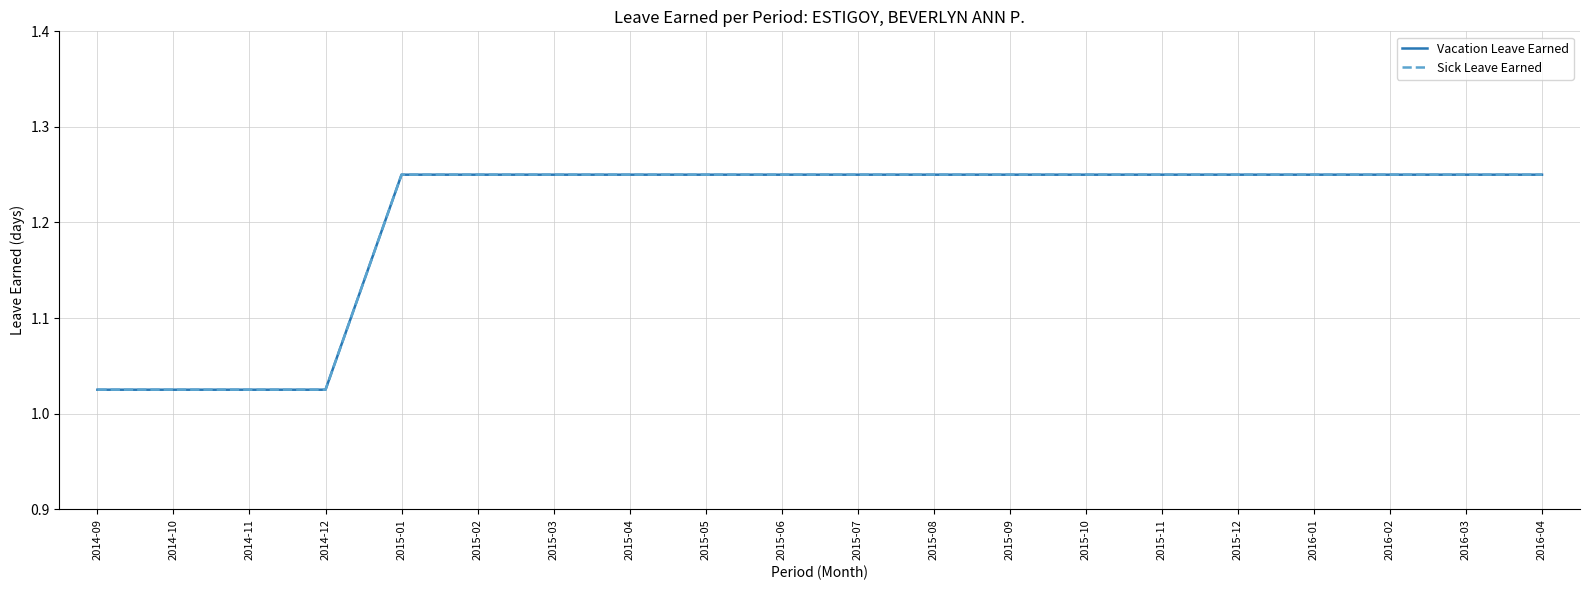

What is the maximum value shown in the chart?

1.2